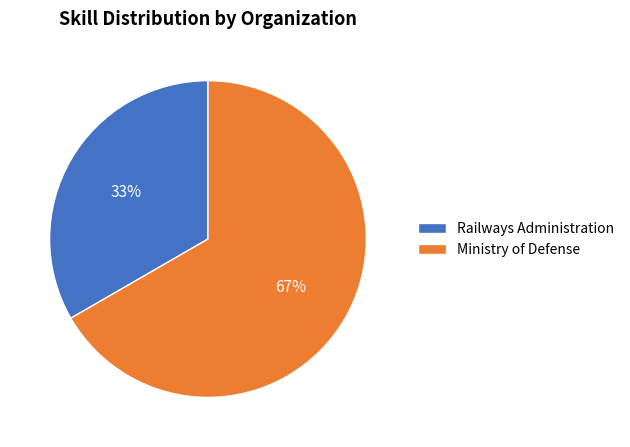

Do Ministry of Defense and Railways Administration together represent more than half of the pie?

Yes